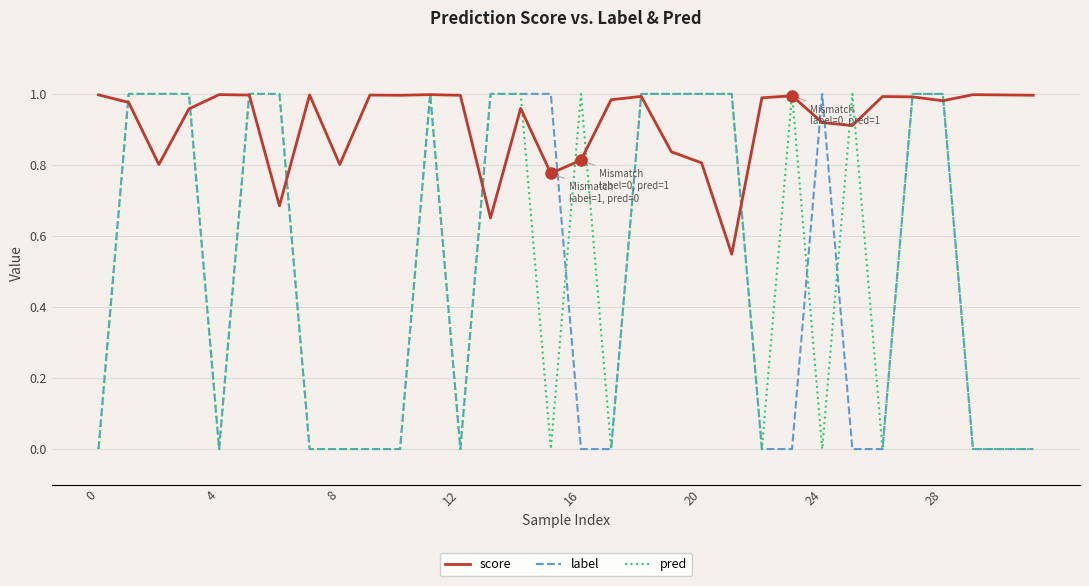

True or false: pred has a value of 1.3 at 20.

False